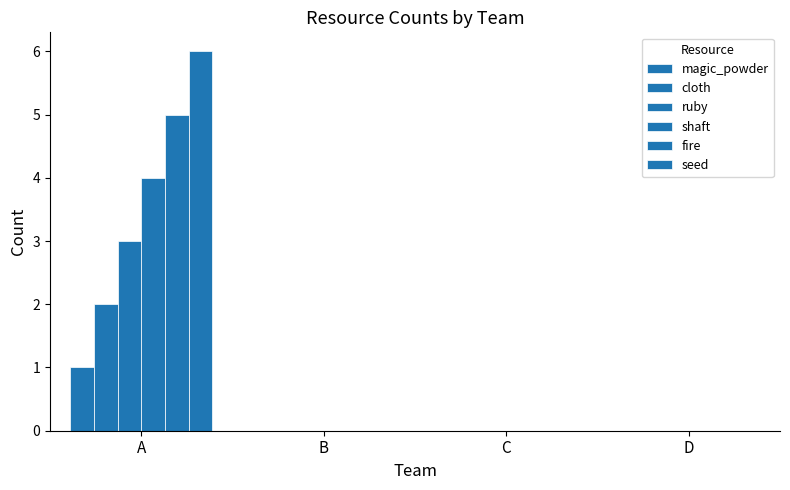

Are the bars grouped side by side (vs. stacked)?

Yes